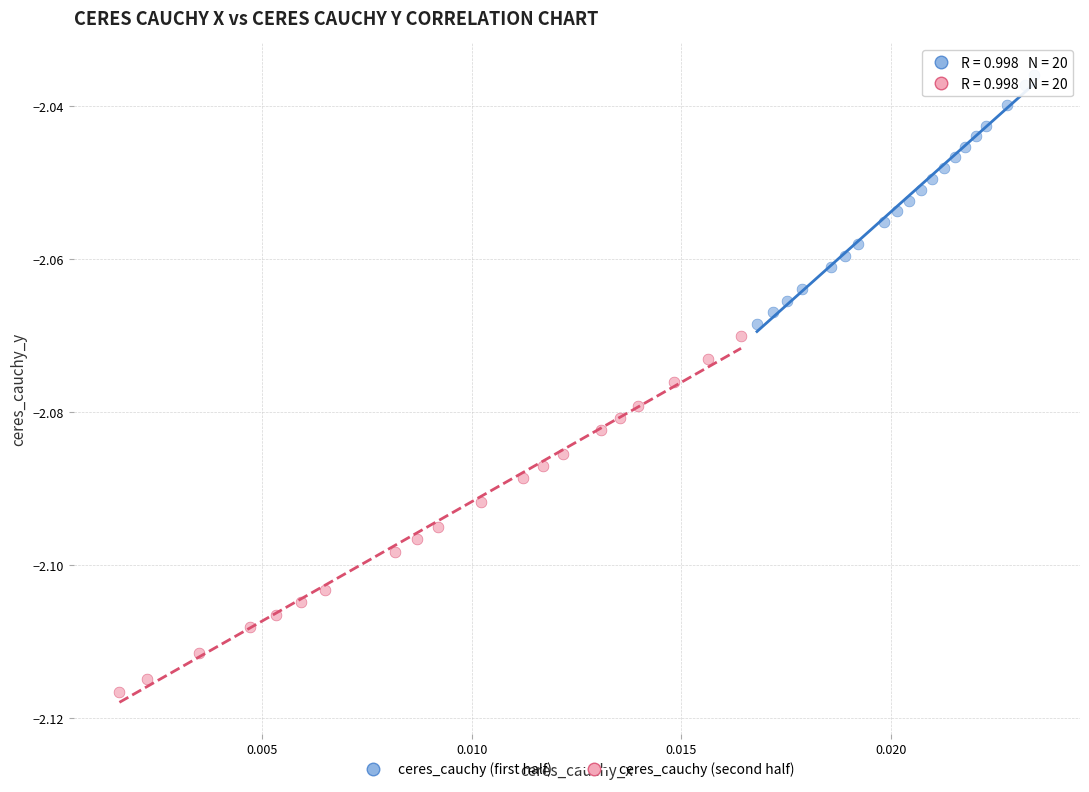

Which series contains the highest Y value?

ceres_cauchy (first half)